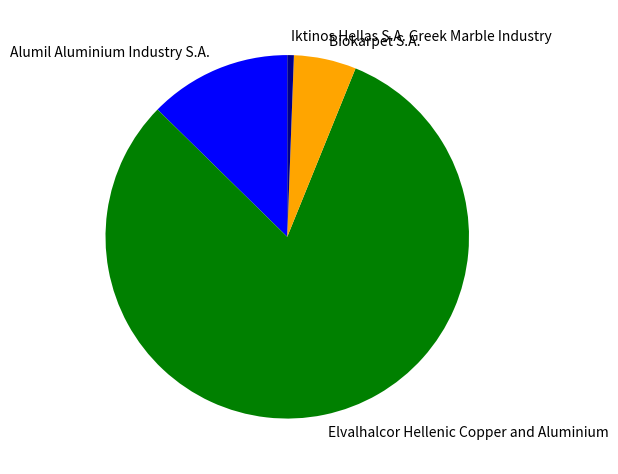

The Iktinos Hellas S.A. Greek Marble Industry slice represents 1% of the pie. True or false?

True